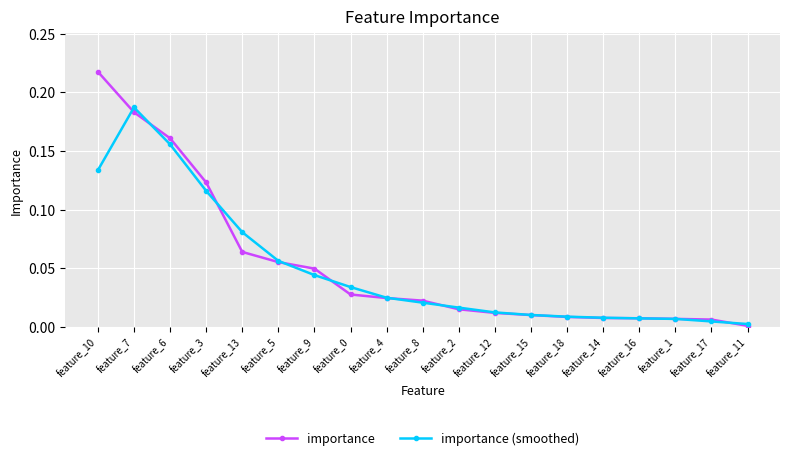

Which series has the widest spread of values?

importance